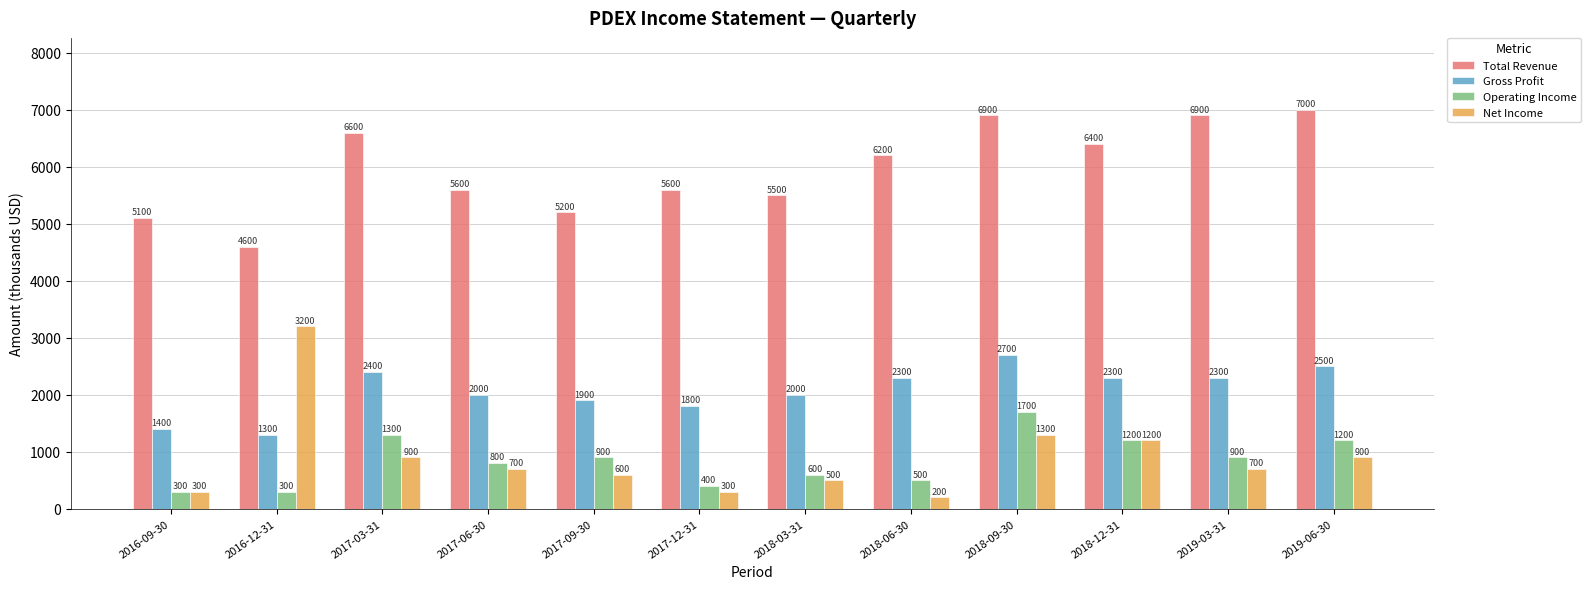

The Total Revenue series shows 5600 at 2017-06-30. True or false?

True